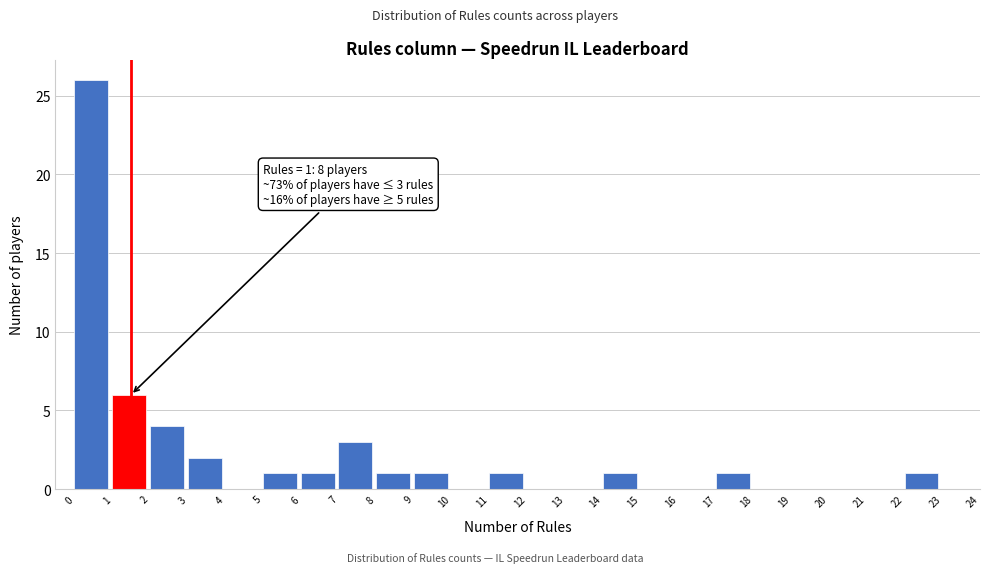

Which range on the x-axis has the tallest bar?

0 to 1